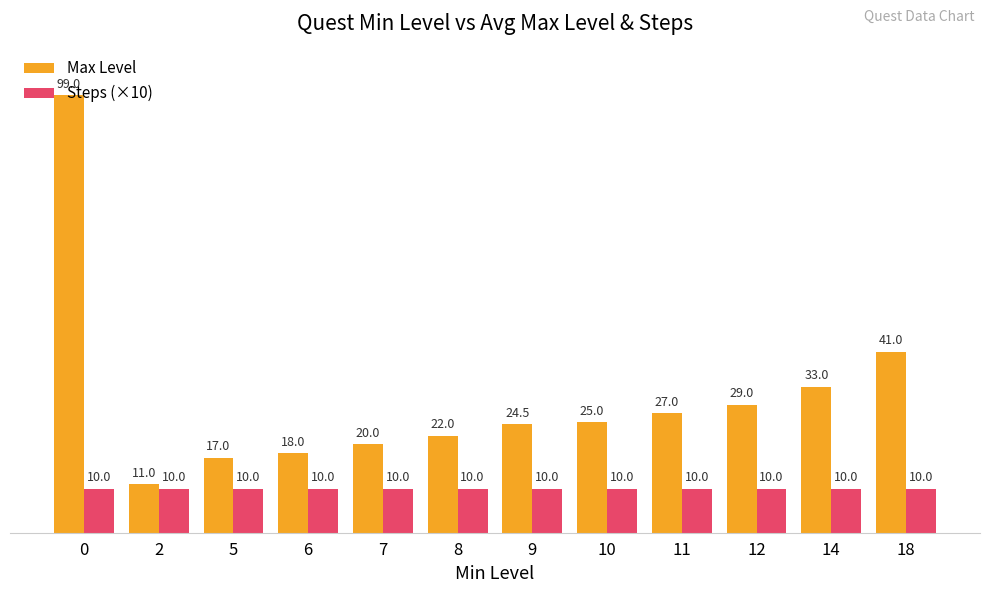

How many groups of bars are there?

12